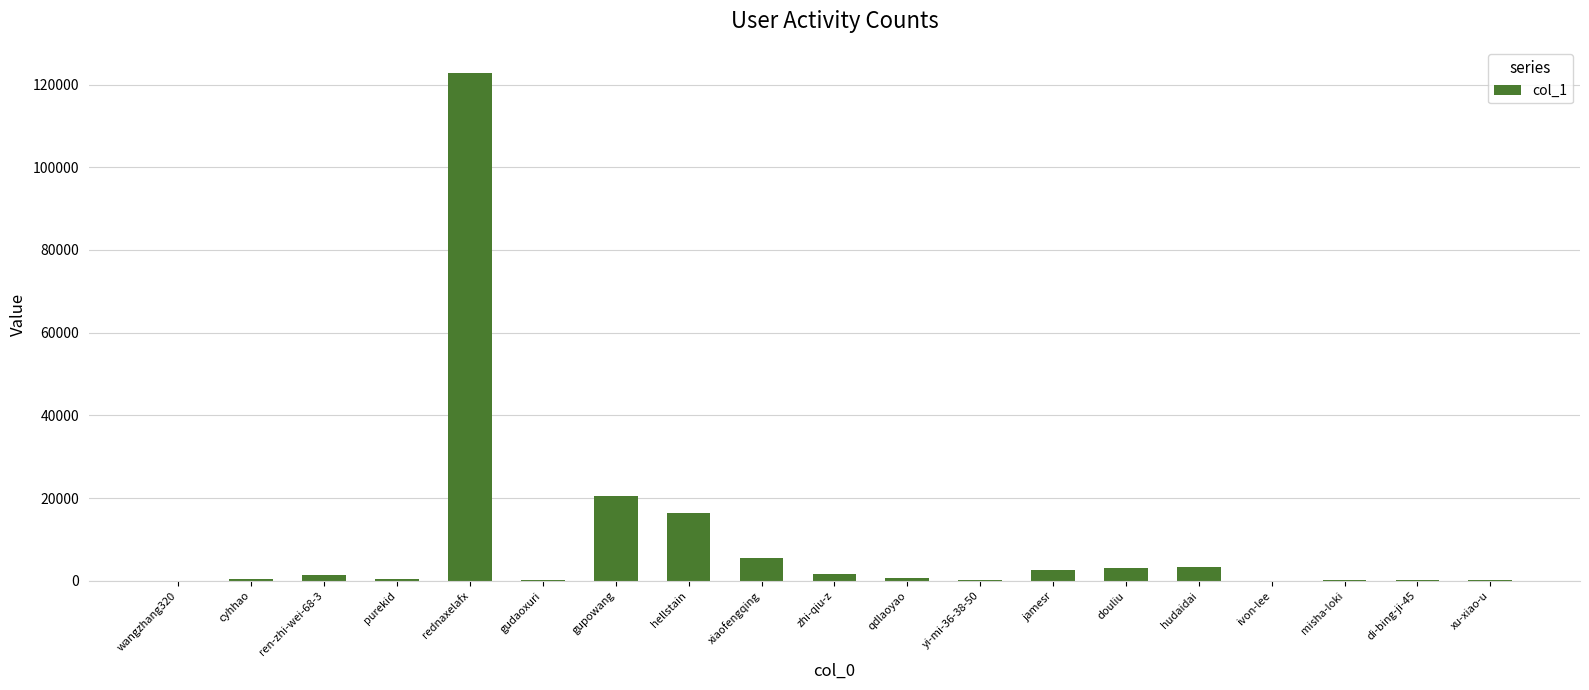

What is the sum of all values?

179890